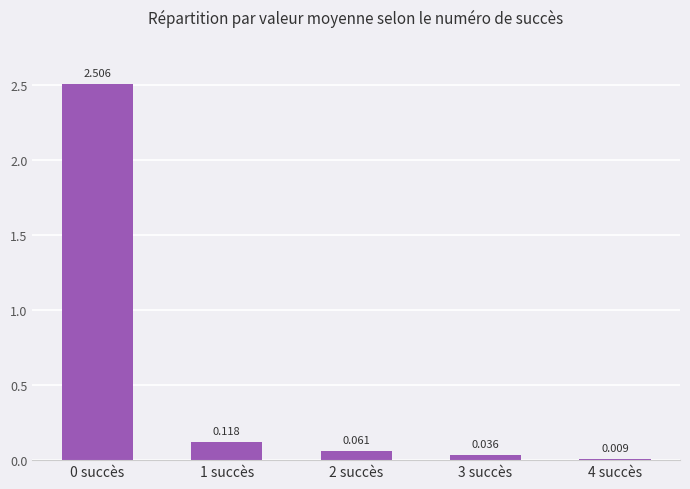

Read the value at 0 succès.

2.5